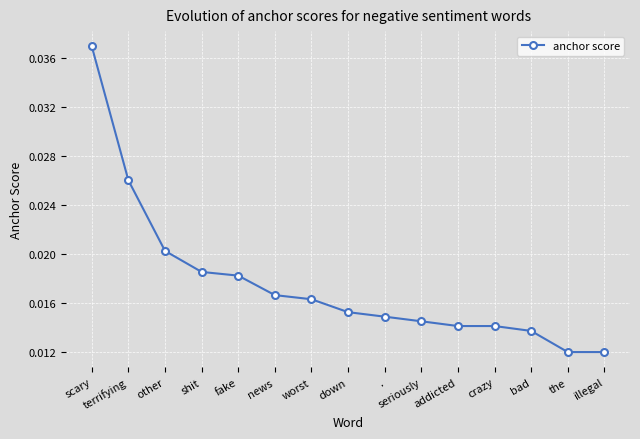

At which category does the chart reach its peak across all series?

scary